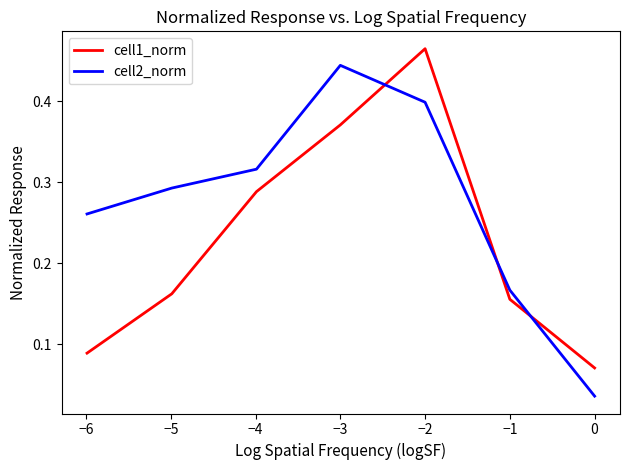

List the series in order of their peak value, highest first.

cell1_norm, cell2_norm